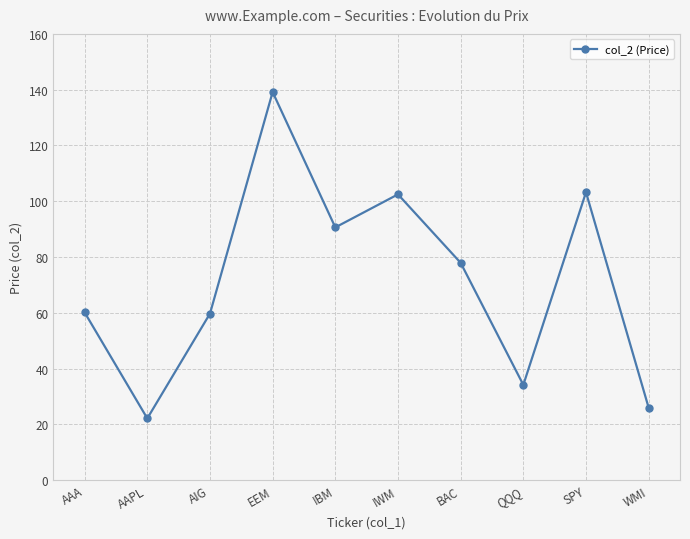

What is the maximum value shown in the chart?

139.2